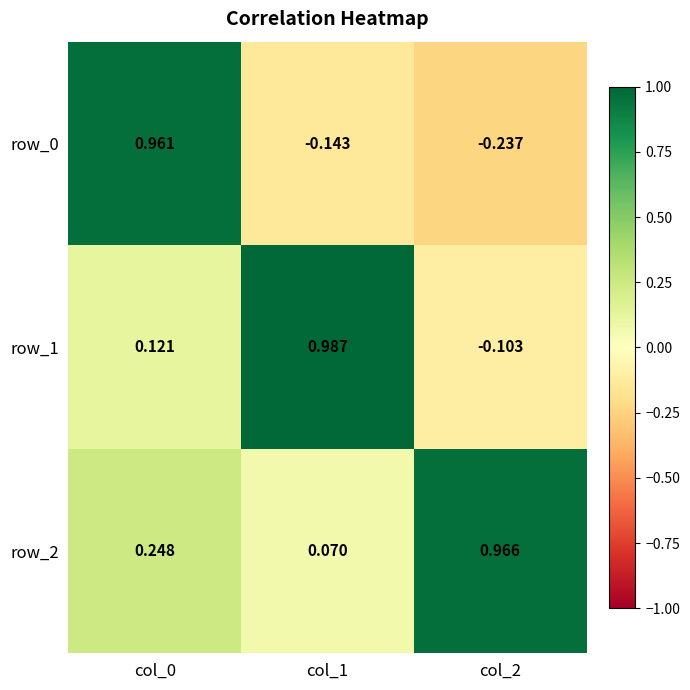

Reading left to right, extract all data points from this chart.

row_0: col_0=1.0	col_1=-0.1	col_2=-0.2
row_1: col_0=0.1	col_1=1.0	col_2=-0.1
row_2: col_0=0.2	col_1=0.1	col_2=1.0